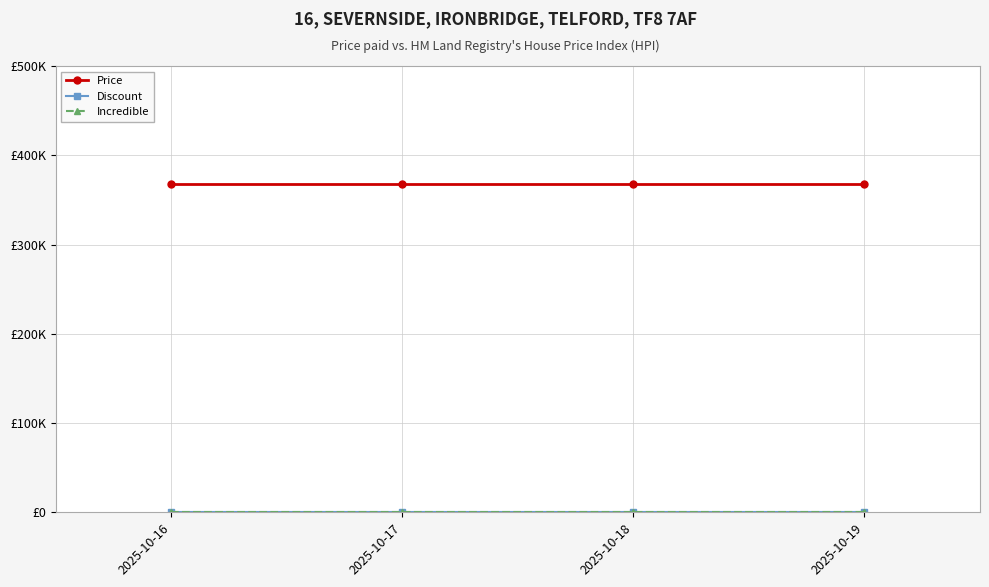

Does the chart have visible grid lines?

Yes